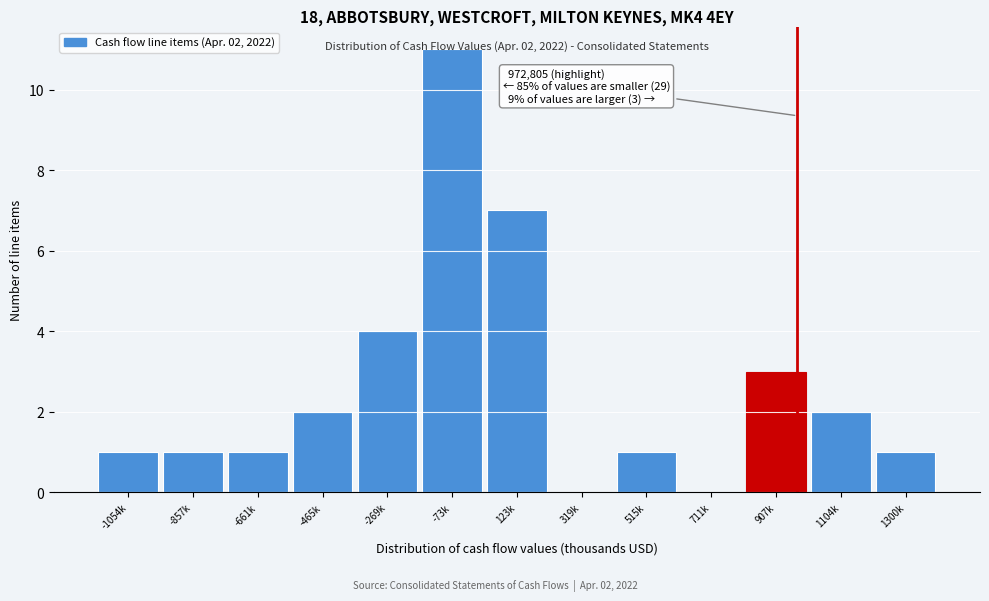

What is the maximum value shown in the chart?

11